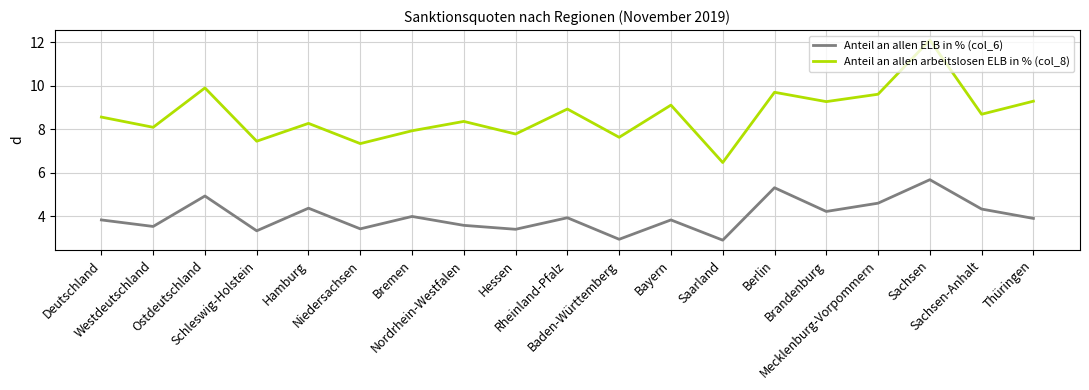

Which series has the widest spread of values?

Anteil an allen arbeitslosen ELB in % (col_8)